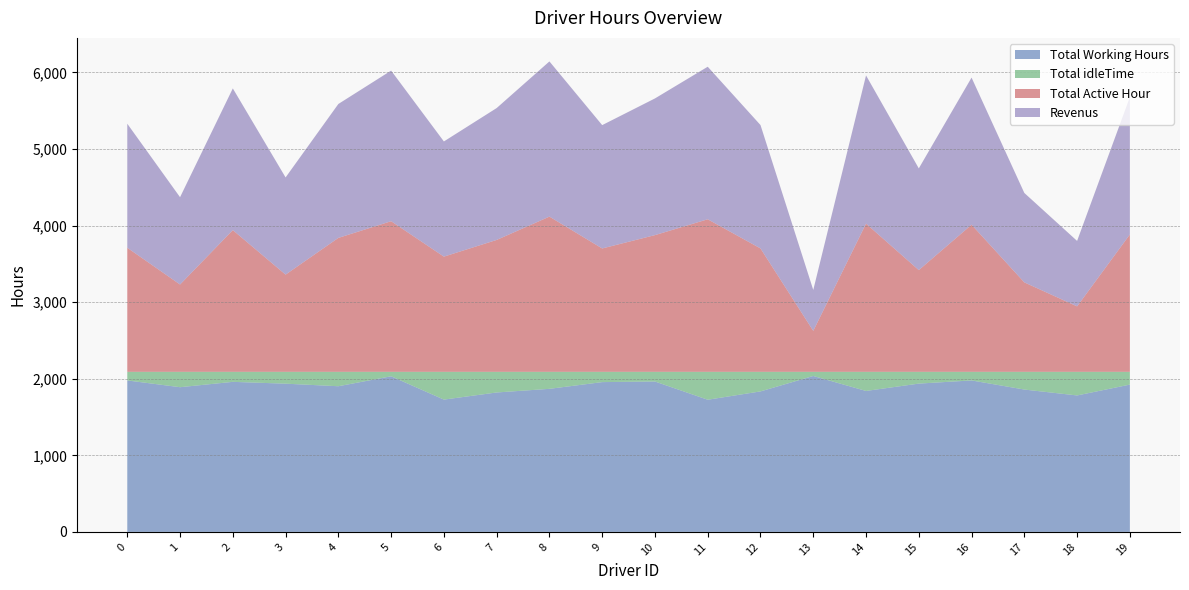

Reading left to right, what are all the values shown in this chart?

Total Working Hours: 1977.5	1889.2	1959.0	1935.1	1901.7	2031.8	1727.2	1820.3	1867.8	1955.6	1963.4	1725.5	1834.2	2035.5	1840.2	1936.1	1977.5	1858.5	1781.5	1923.0
Total idleTime: 112.5	200.8	131.0	154.9	188.3	58.2	362.8	269.7	222.2	134.4	126.6	364.5	255.8	54.5	249.8	153.9	112.5	231.5	308.5	167.0
Total Active Hour: 1619.5	1139.8	1850.0	1268.9	1748.3	1966.2	1503.8	1721.7	2026.2	1610.4	1784.6	1991.5	1610.8	534.5	1934.8	1327.9	1920.5	1167.5	854.5	1793.0
Revenus: 1619.5	1139.8	1850.0	1268.9	1748.3	1966.2	1503.8	1721.7	2026.2	1610.4	1784.6	1991.5	1610.8	534.5	1934.8	1327.9	1920.5	1167.5	854.5	1793.0